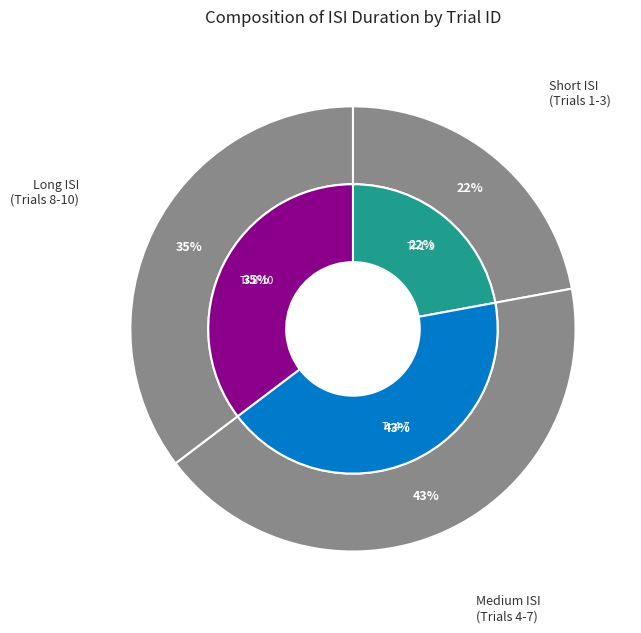

To the nearest percent, what is the combined percentage of 8 and 10?

30%